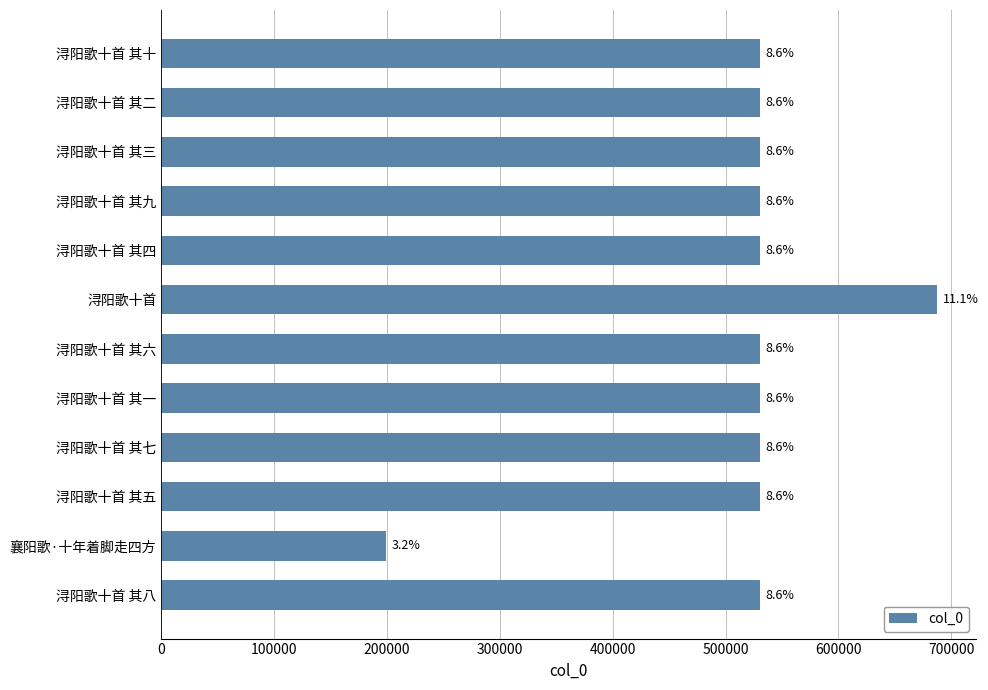

Are the bars horizontal?

Yes